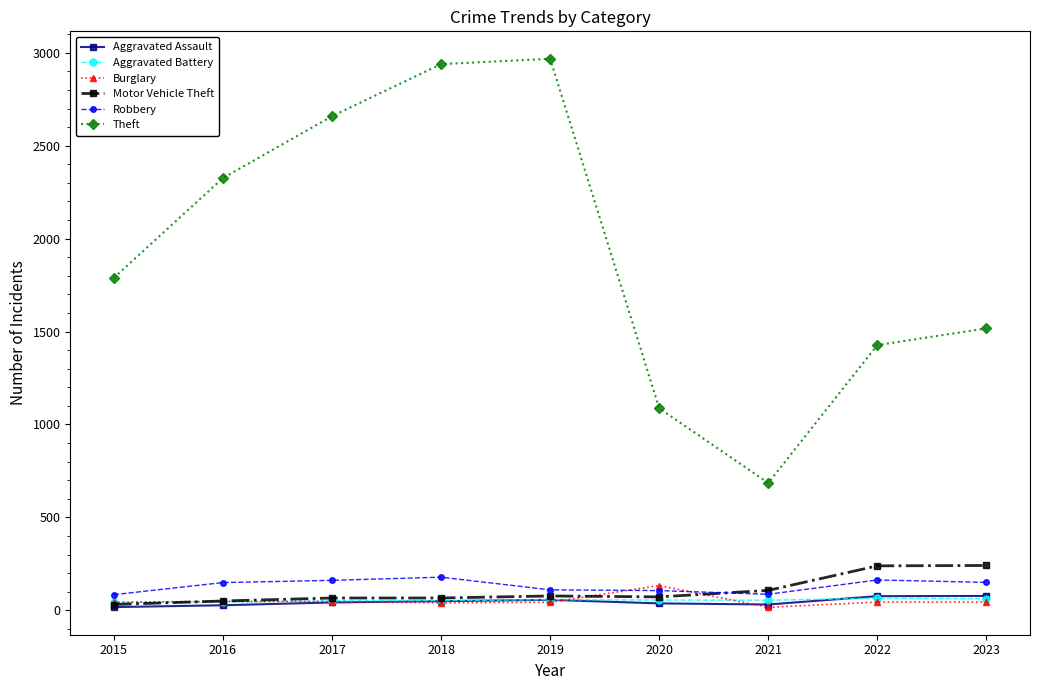

True or false: Theft and Aggravated Battery cross at least once.

False